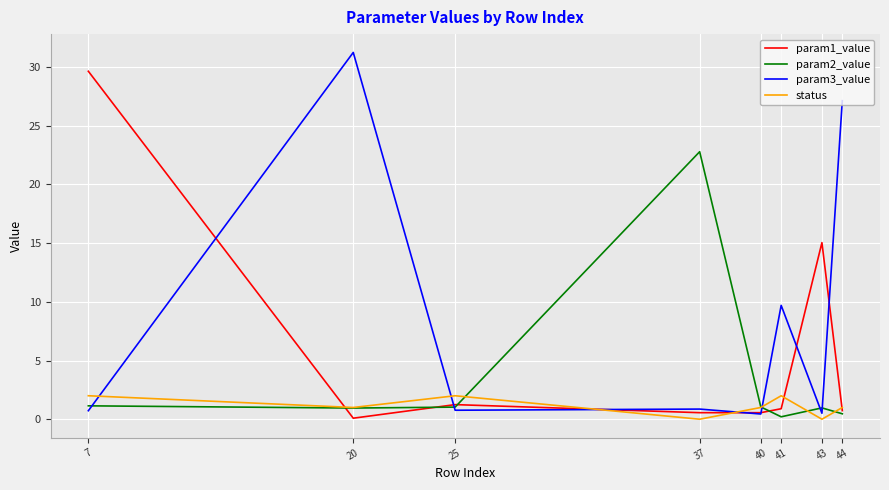

What is the difference between the param1_value values at 44 and 7?

28.9